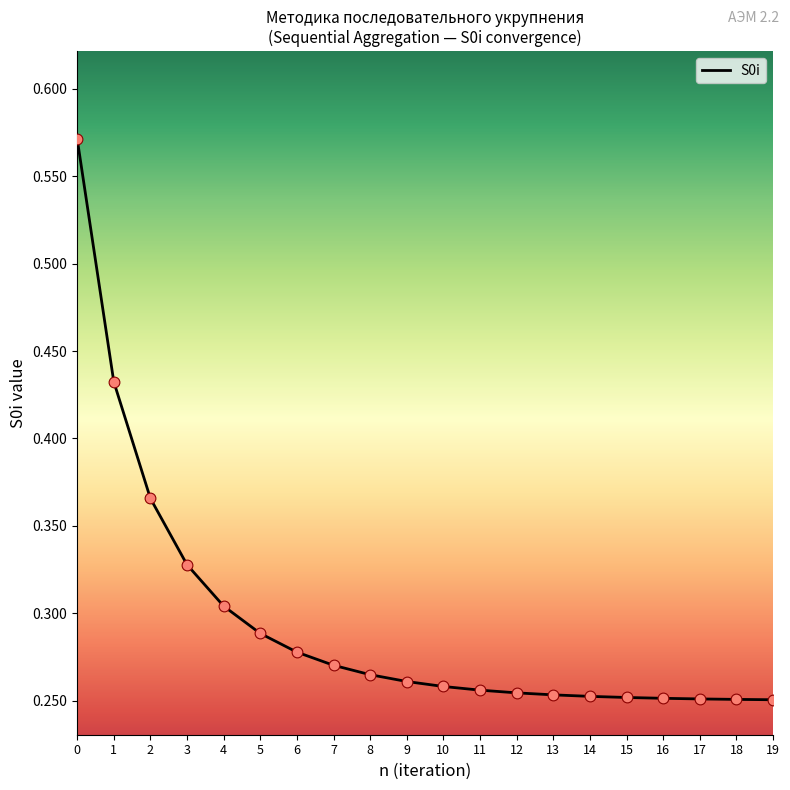

Which has a higher value, 2 or 15?

2